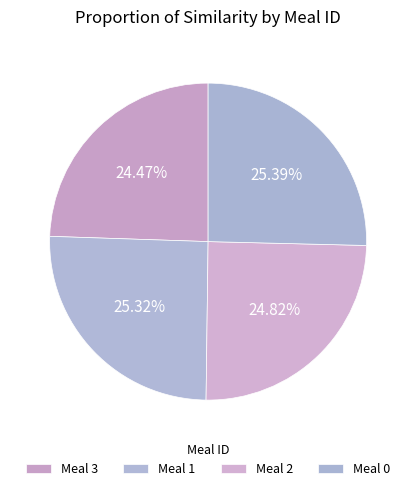

Count the number of slices in the pie.

4